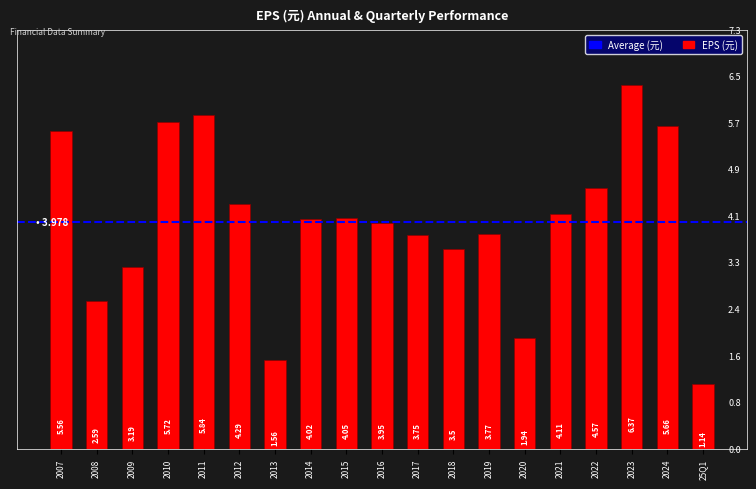

The value at 2017 is 2.4. True or false?

False